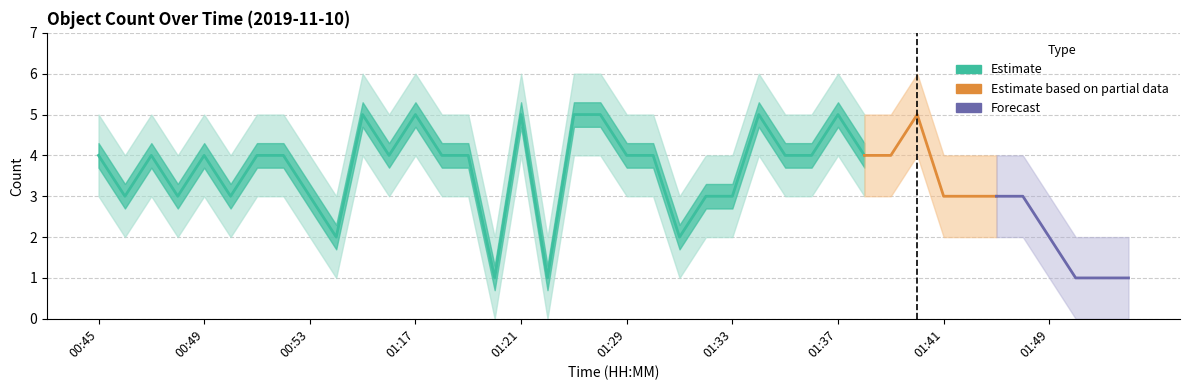

Which label corresponds to the smallest value in the chart?

01:20